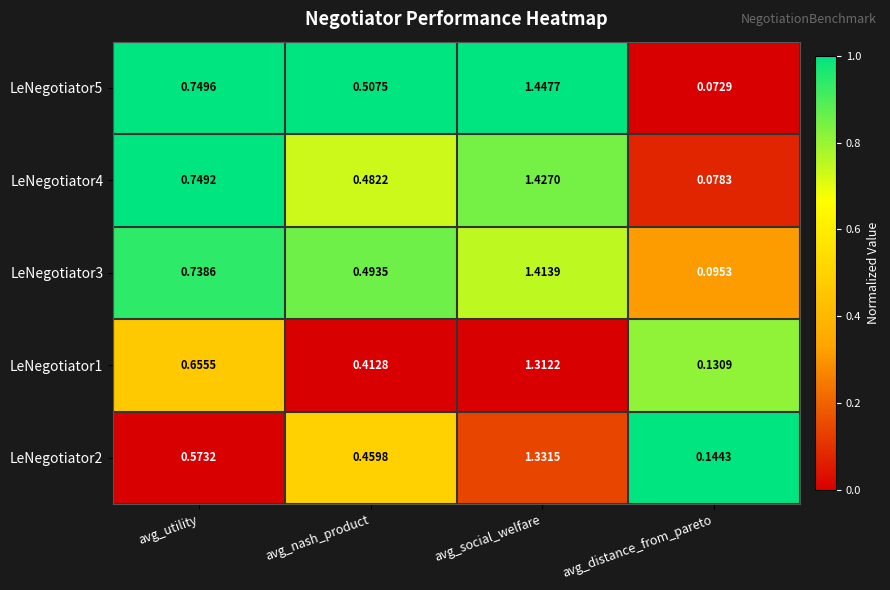

At which category does the chart reach its minimum across all series?

avg_distance_from_pareto